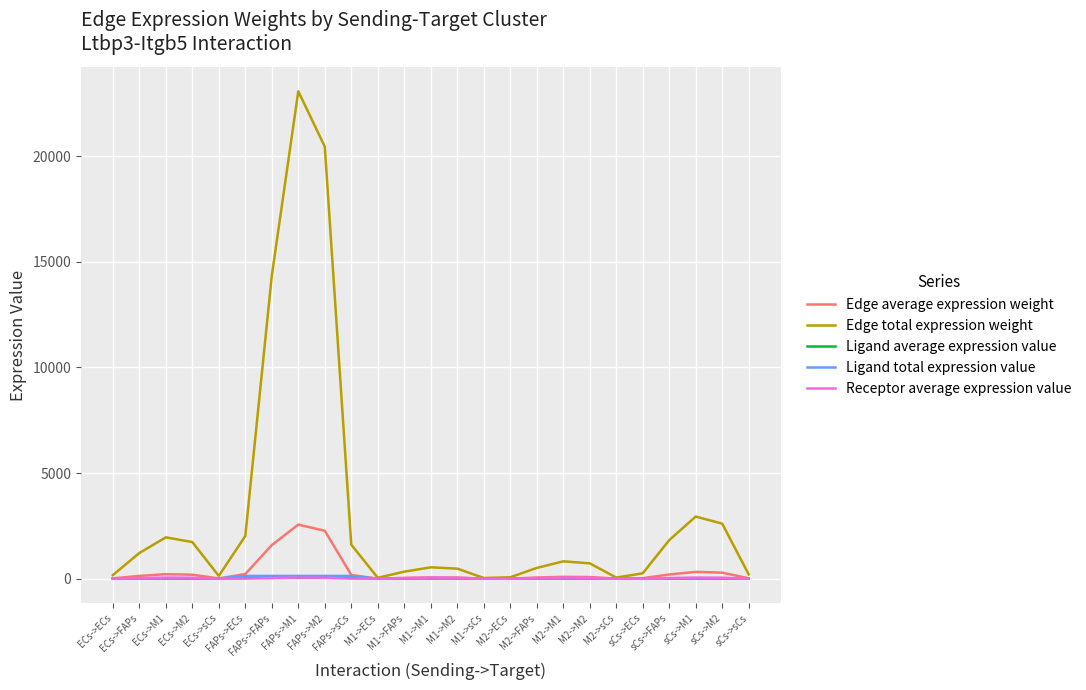

Which series has the largest total across all categories?

Edge total expression weight